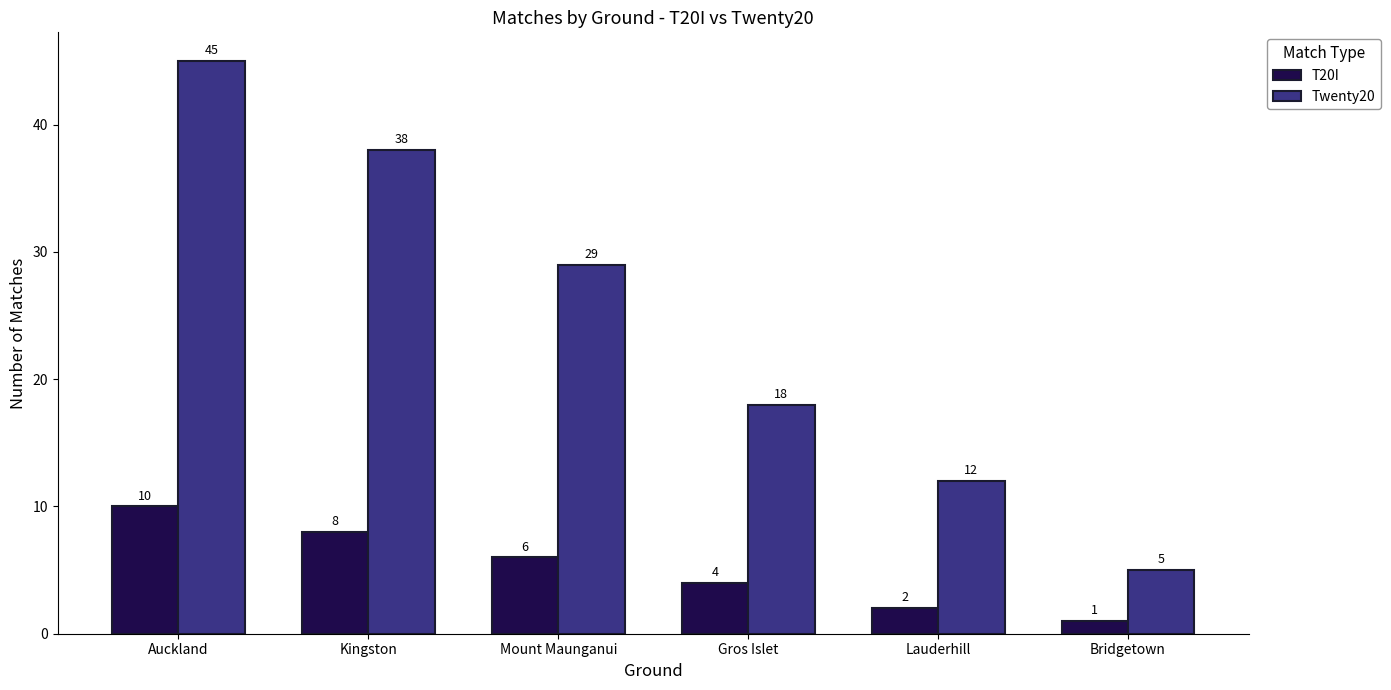

Does the chart contain stacked bars?

No